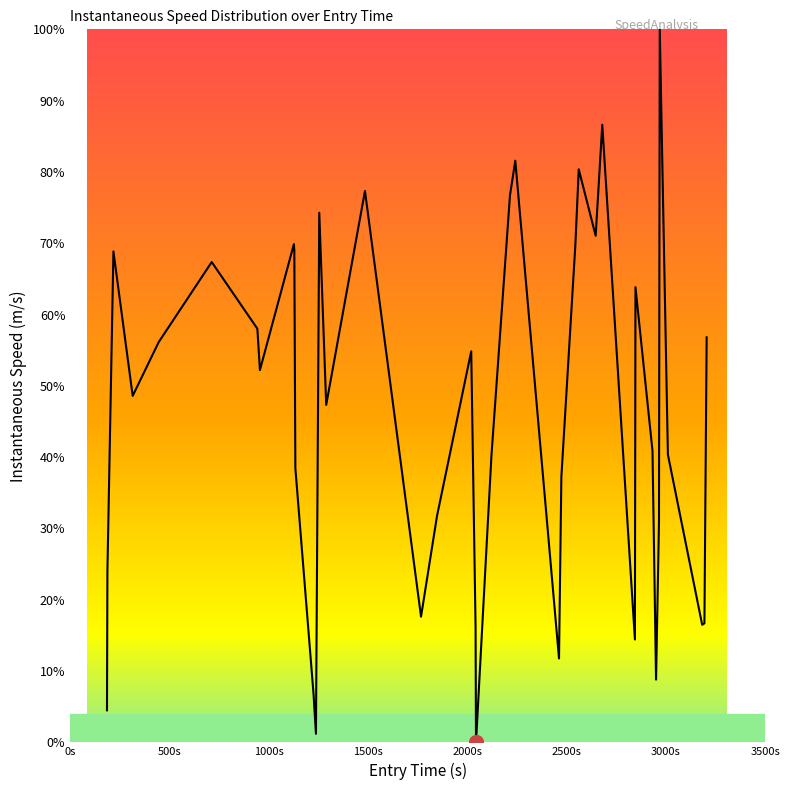

What is the maximum value shown in the chart?

100.0